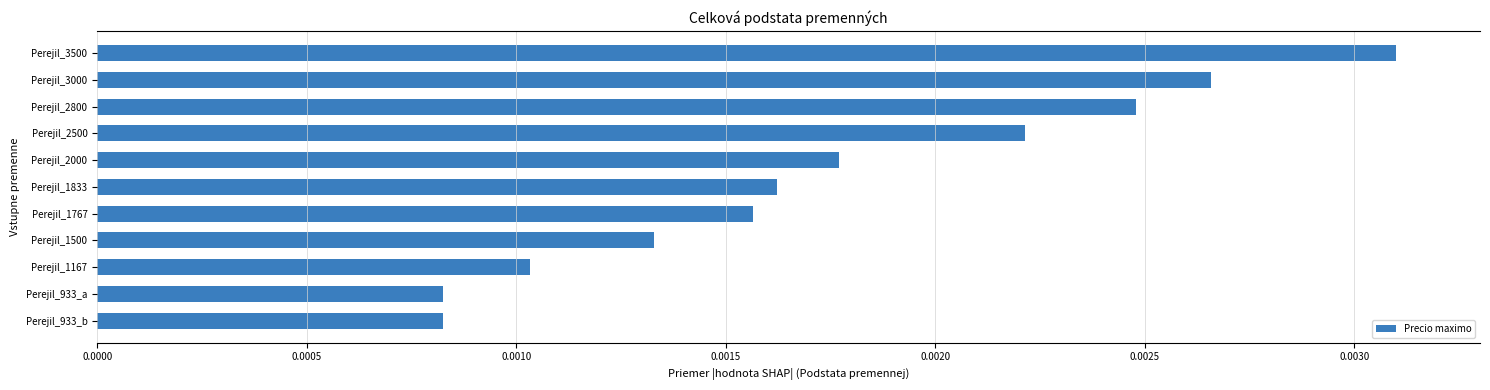

How many distinct data groups are displayed?

1